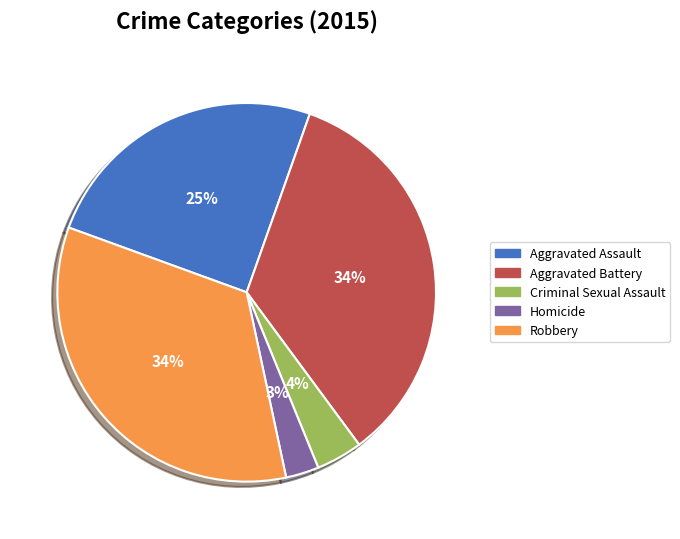

To the nearest percent, what is the difference between the Aggravated Assault and Robbery slice percentages?

9%